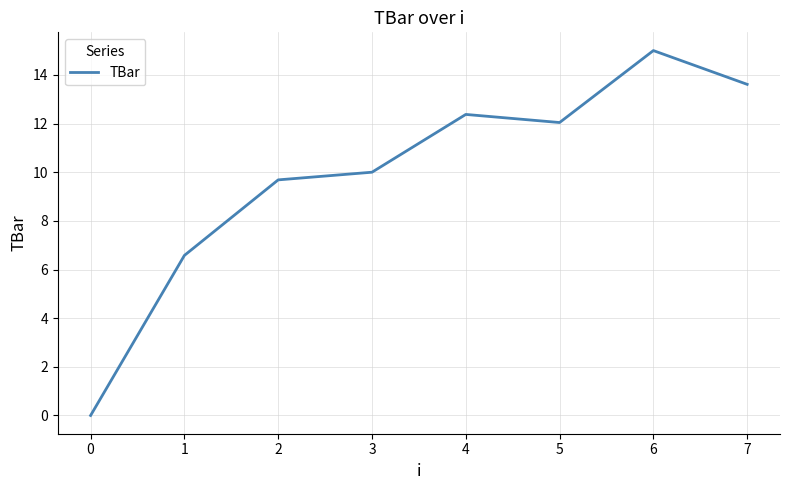

Which has a higher value, 6 or 1?

6